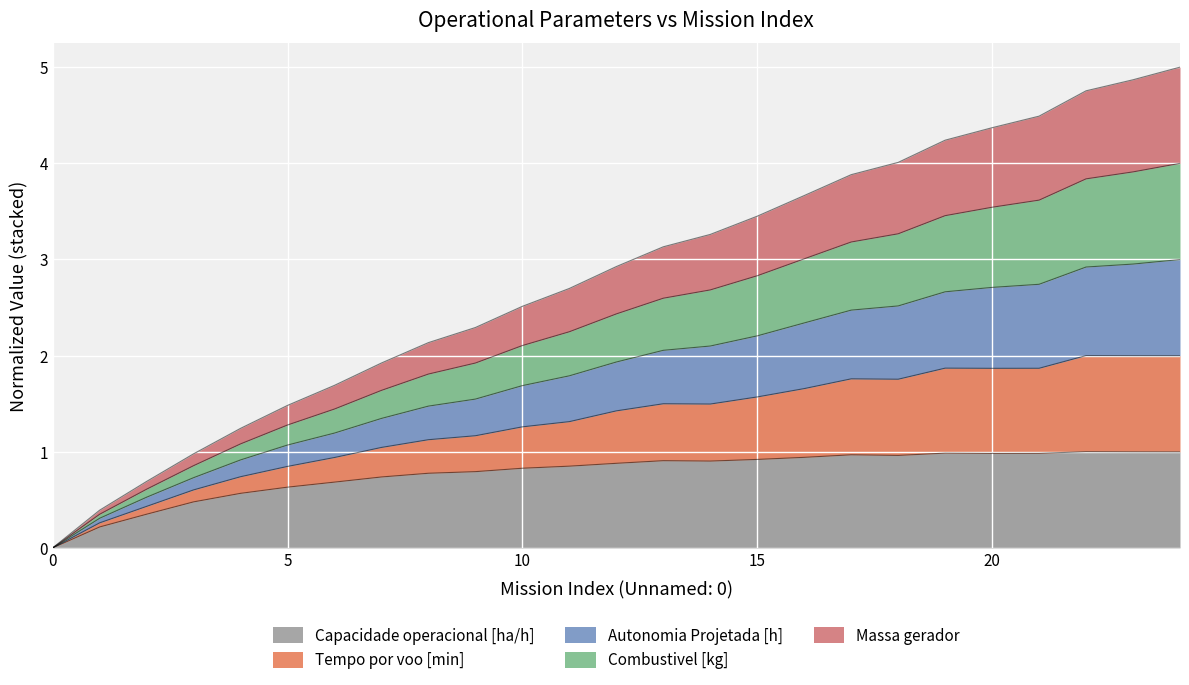

What is the maximum value for Capacidade operacional [ha/h]?

1.0